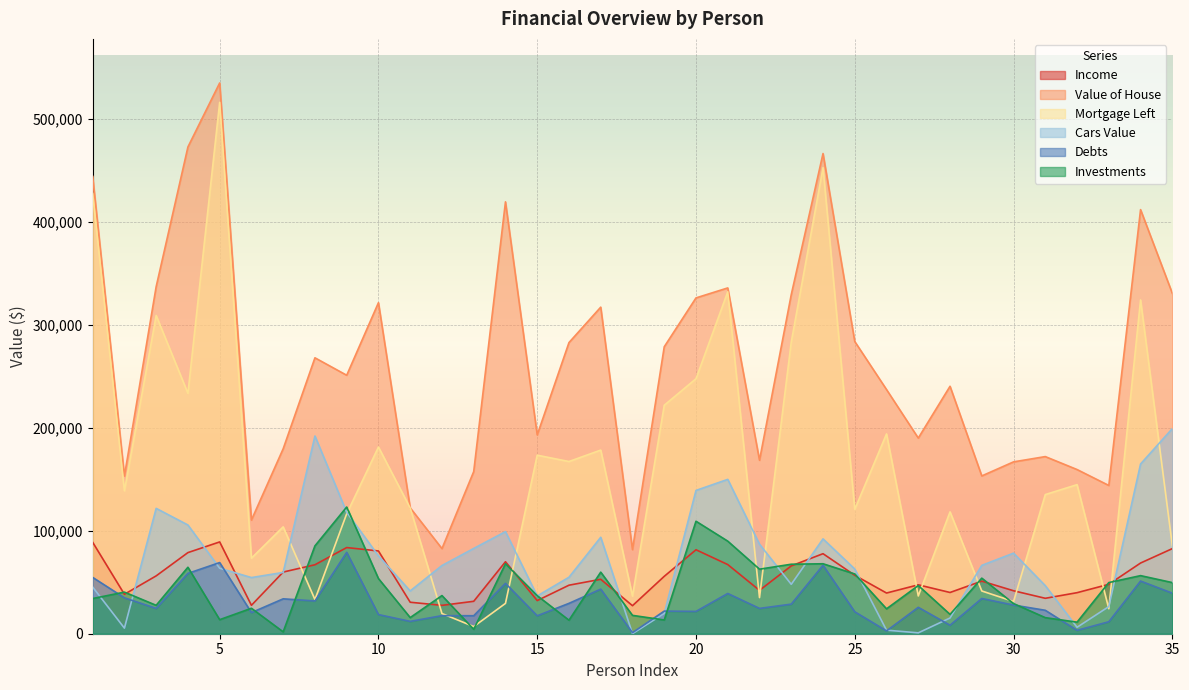

List the series in order of their peak value, highest first.

Value of House, Mortgage Left, Cars Value, Investments, Income, Debts